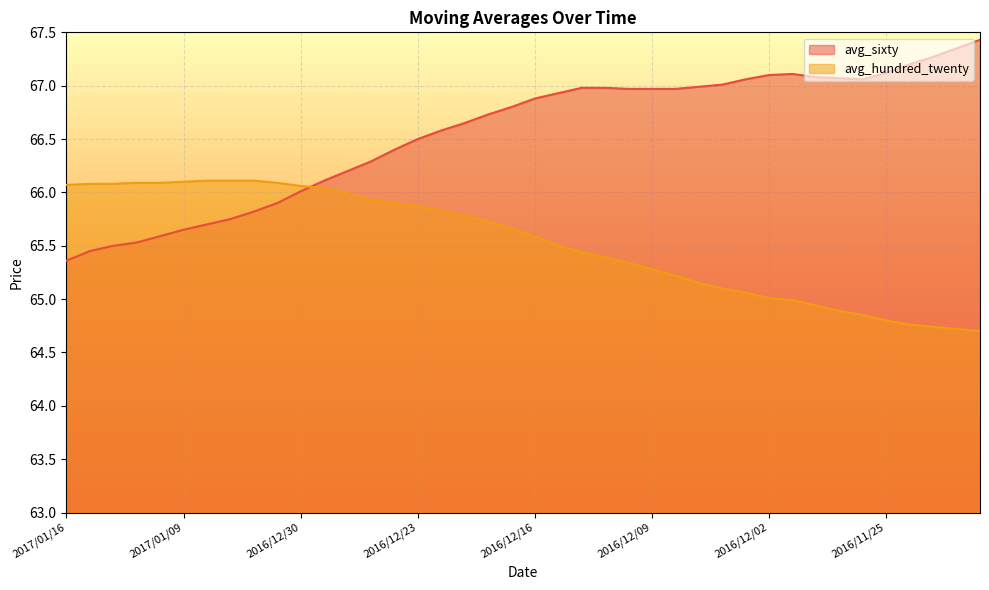

Where does the avg_hundred_twenty series first go above 65?

2017/01/16